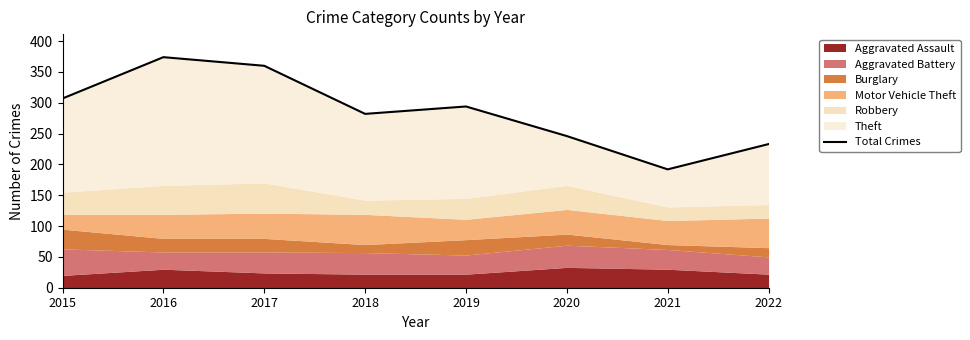

Where is the first local minimum?

2018